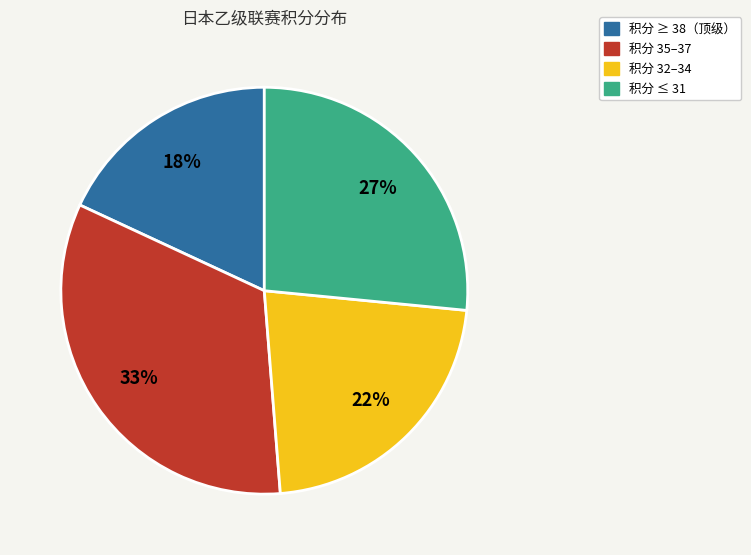

To the nearest percent, what is the average slice percentage?

25%